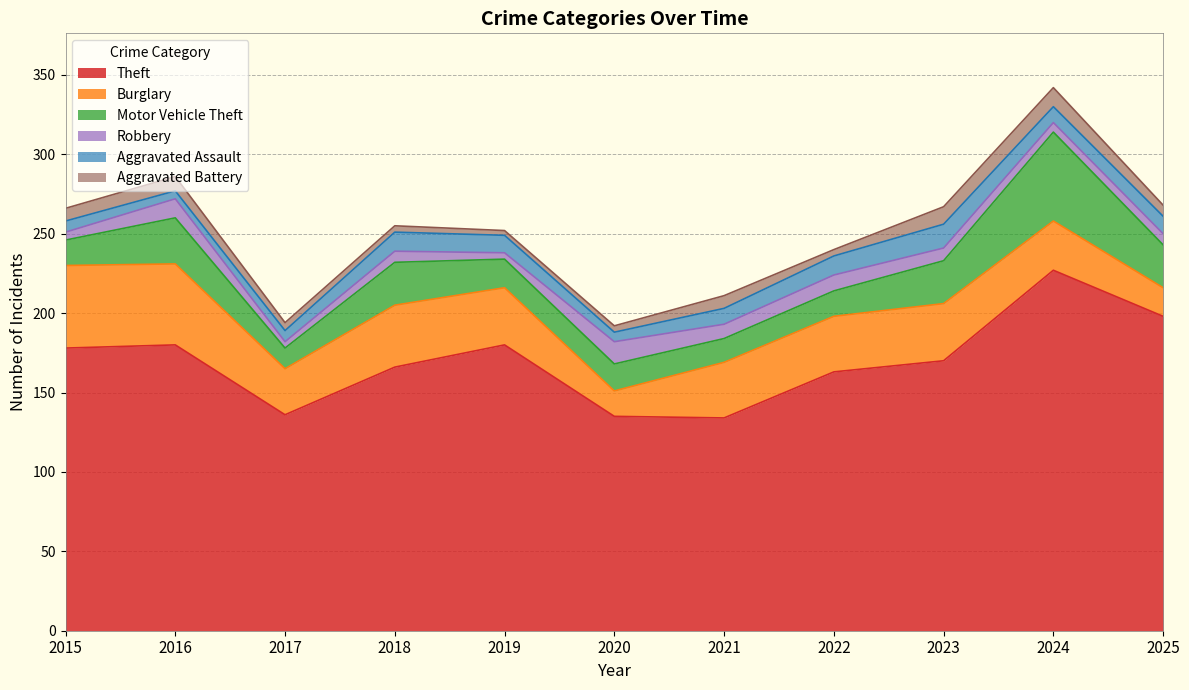

What is the sum of the Robbery values at 2022 and 2025?

17